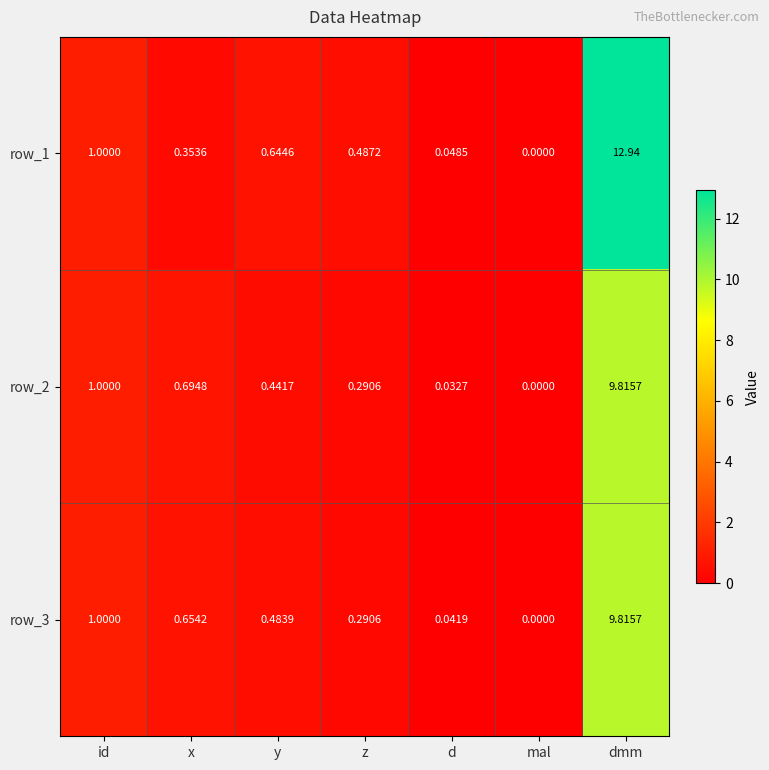

Is the value of row_2 at x greater than the value of row_1 at d?

Yes